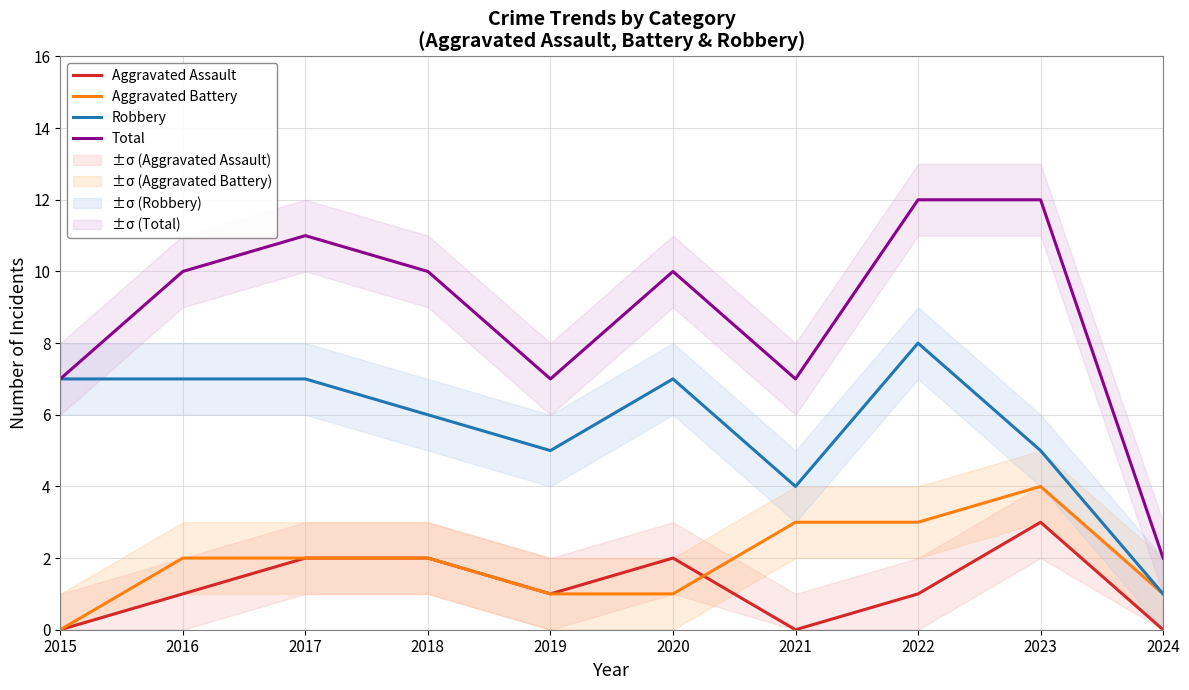

How many values in the Robbery series exceed 7?

1